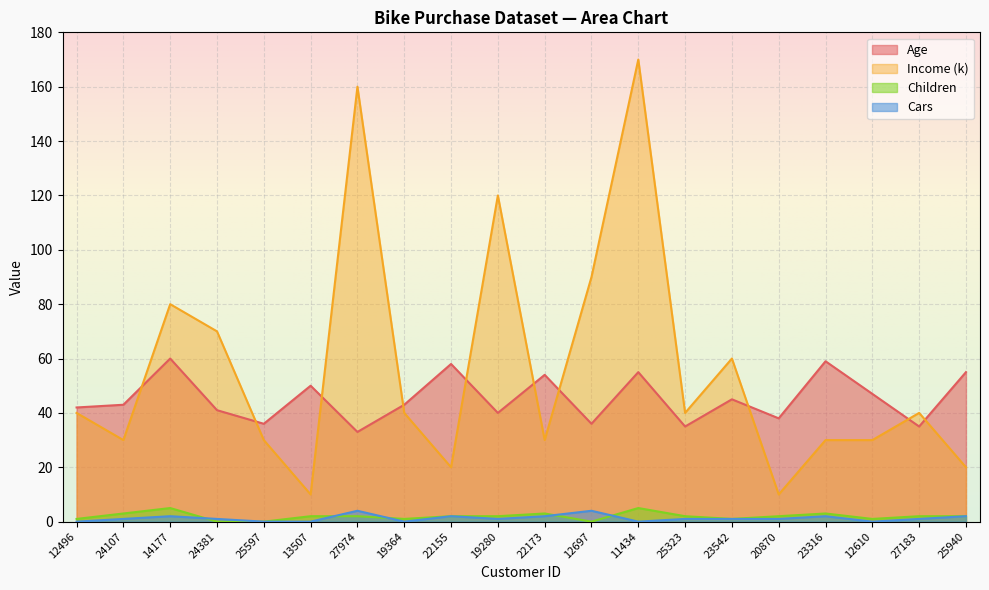

Rank the categories by Cars value from highest to lowest.

27974, 12697, 14177, 22155, 22173, 23316, 25940, 24107, 24381, 19280, 25323, 23542, 20870, 27183, 12496, 25597, 13507, 19364, 11434, 12610